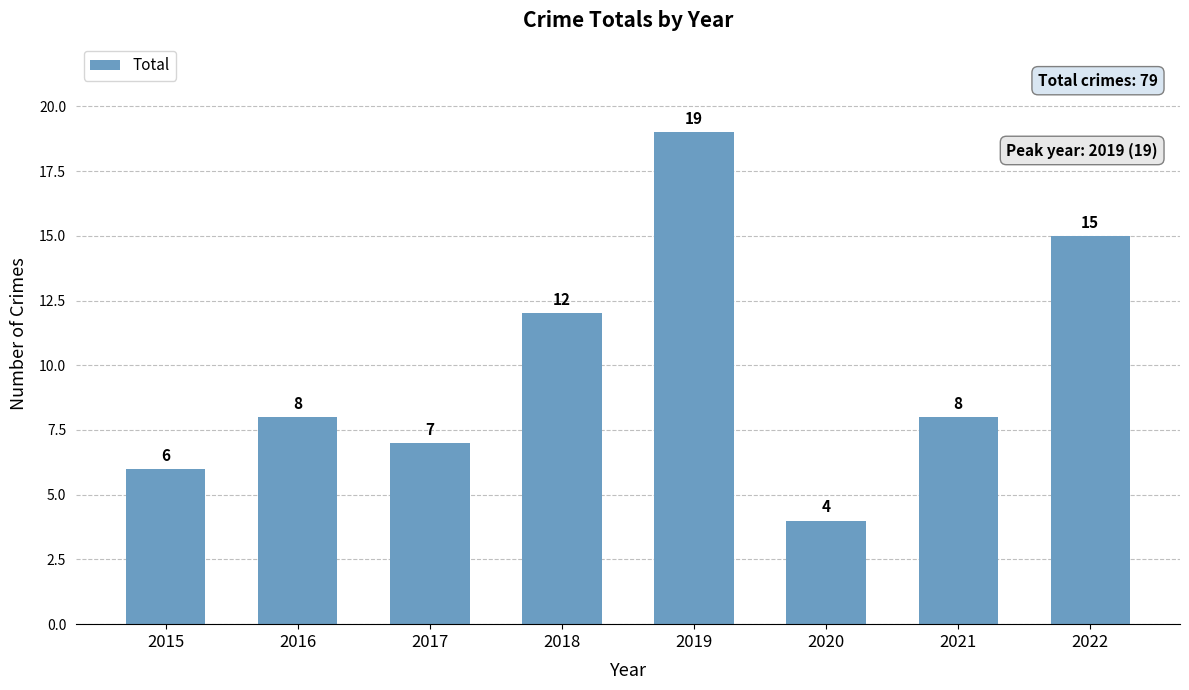

How many categories are shown in the chart?

8